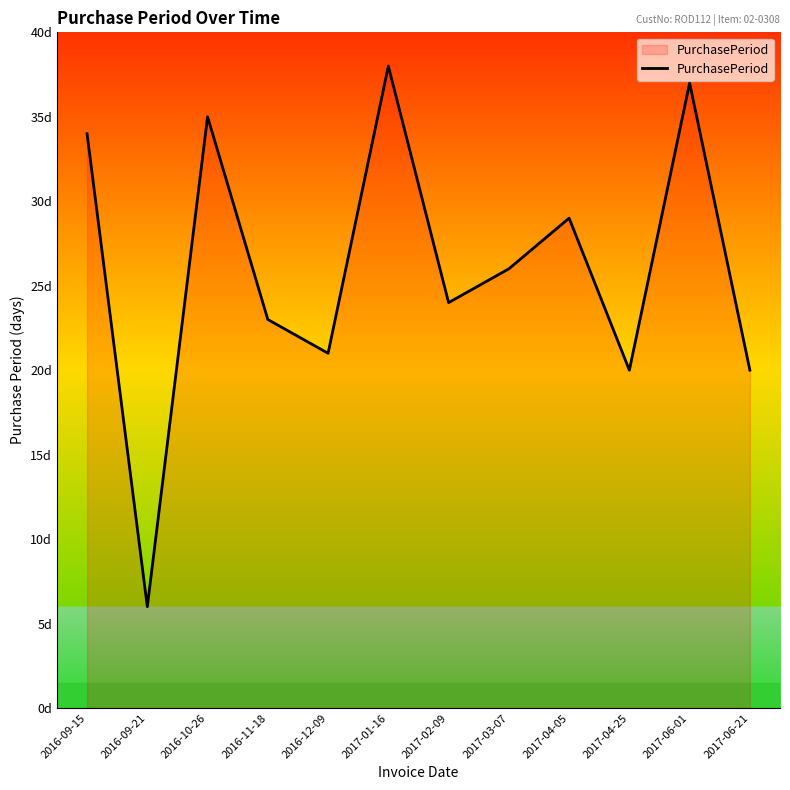

Is this an area chart (filled region under the line)?

Yes